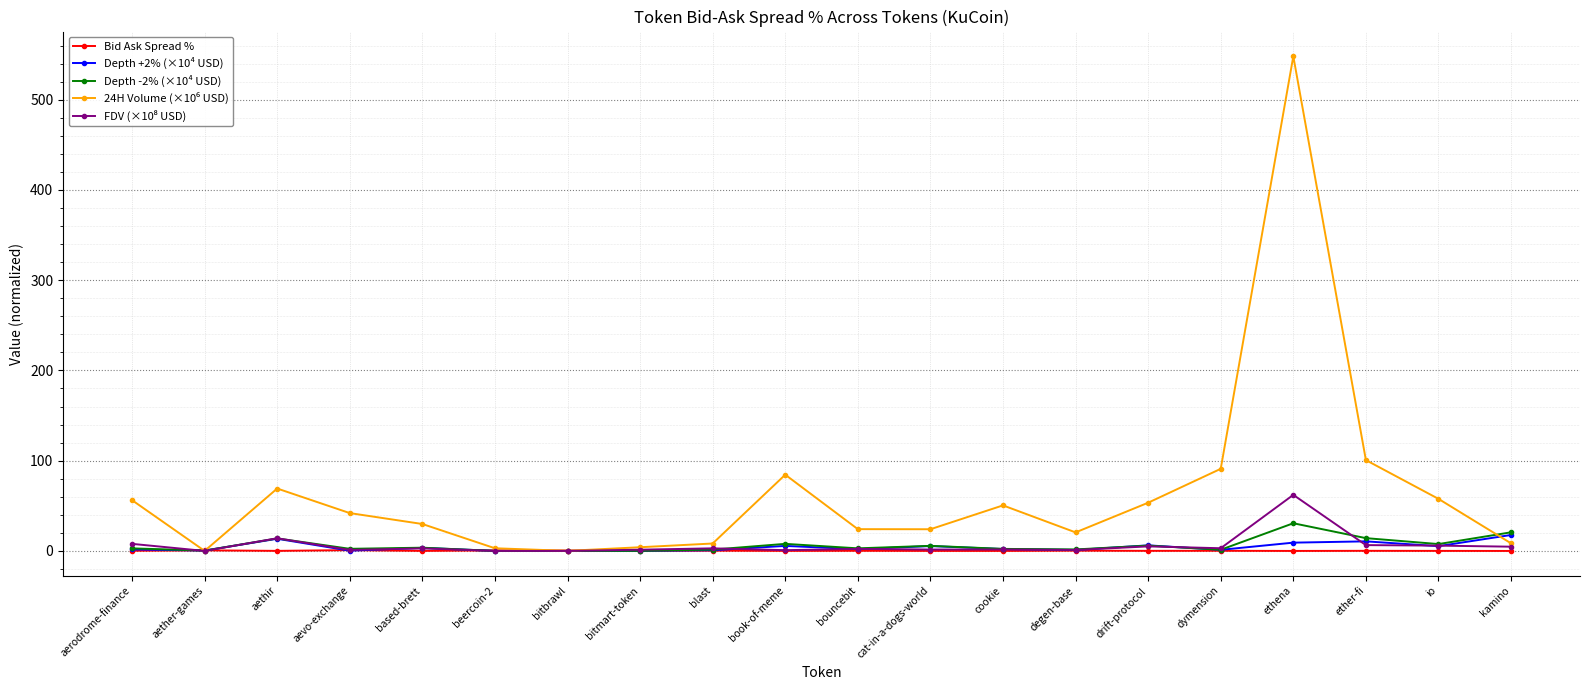

What is the label of the 3rd point from the right?

ether-fi